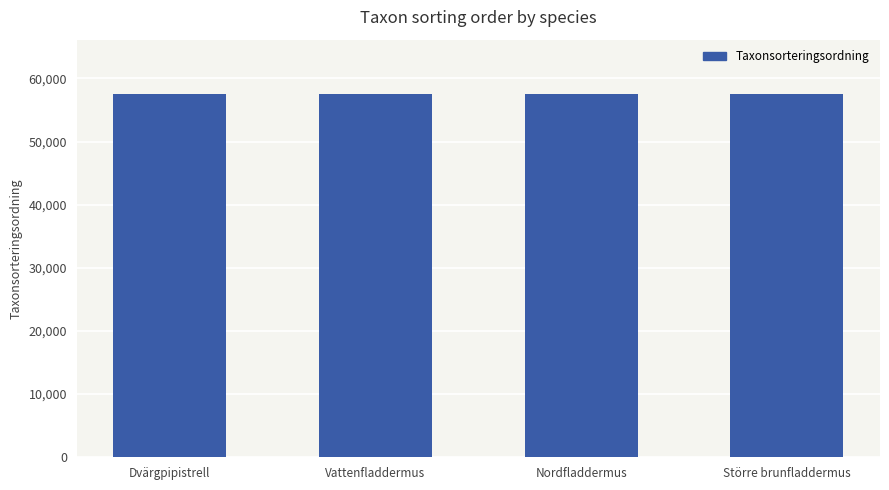

What is the ratio of the value at Dvärgpipistrell to the value at Vattenfladdermus?

1.0